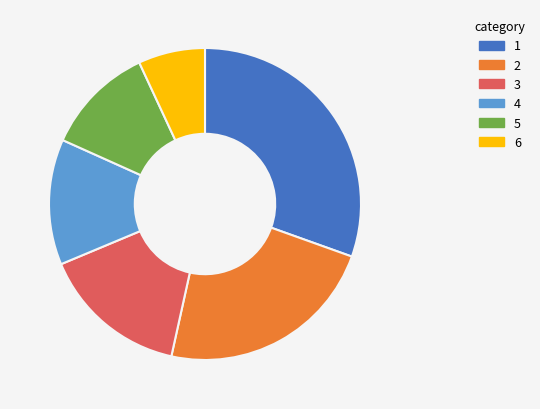

Is there a majority slice in this chart?

No